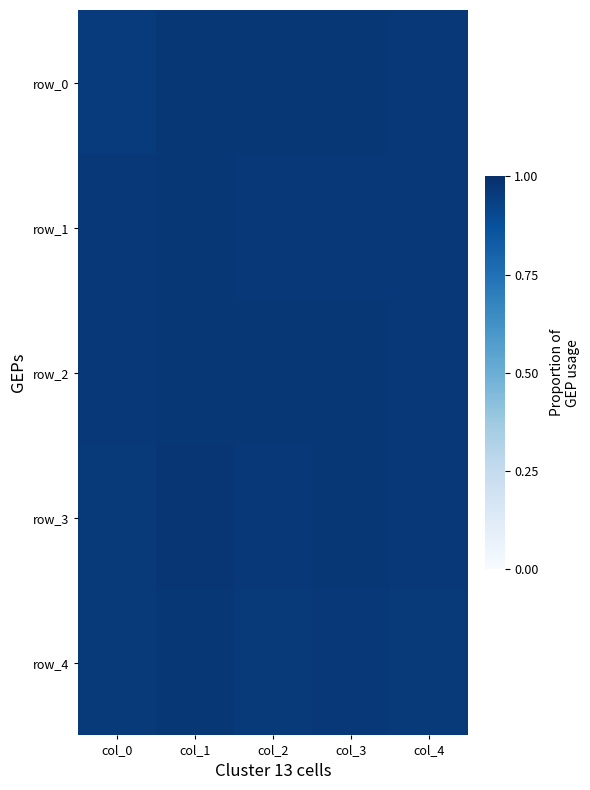

How many data points does each series have?

5